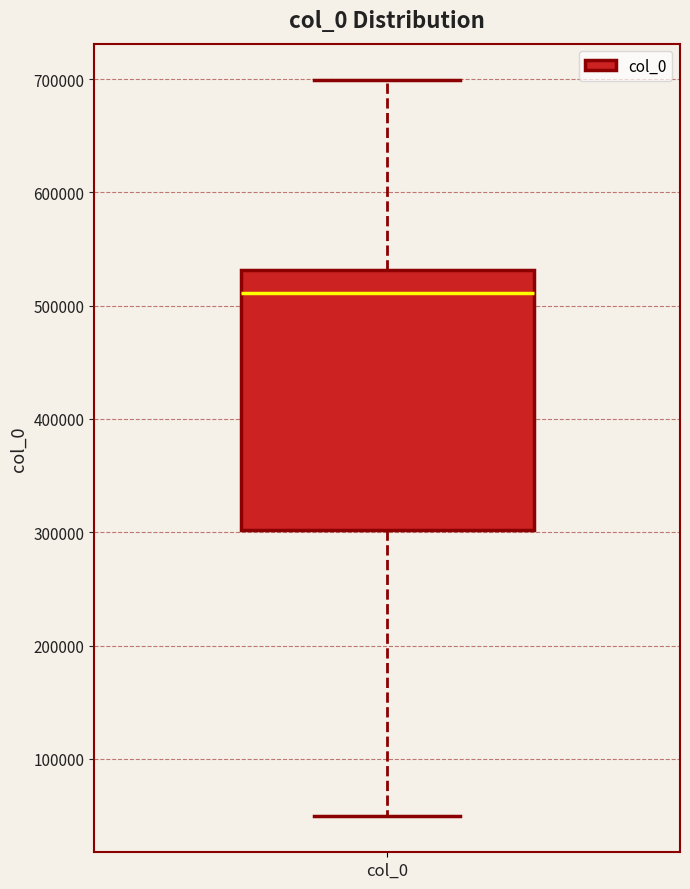

Read this box plot against the y-axis: the position of the median line, the range covered by the box, and the ends of both whiskers. The values are not printed on the chart, so give them approximately, as read against the axis.

median 510000, box 300000 to 530000, whiskers 50000 to 700000